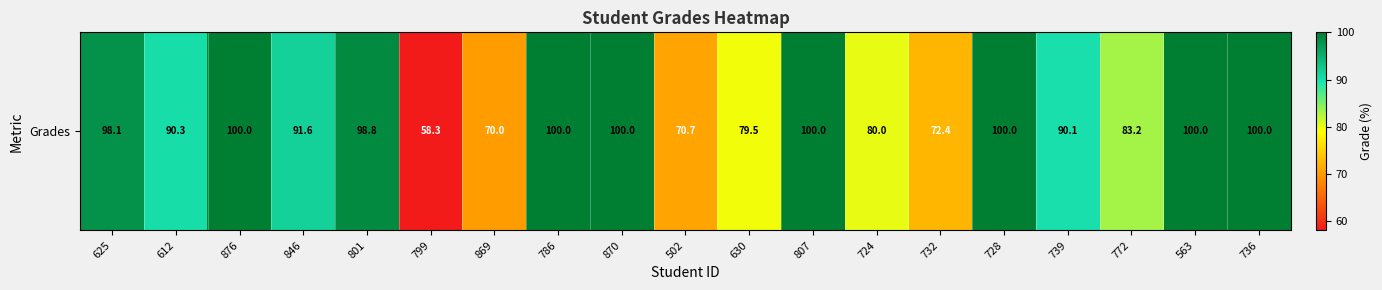

What is the difference between the maximum and minimum values?

41.7